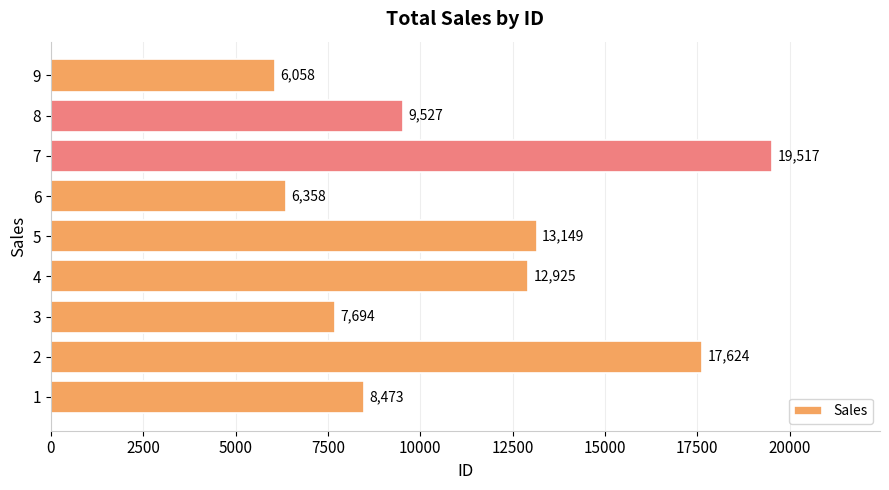

Rank the categories by value from highest to lowest.

7, 2, 5, 4, 8, 1, 3, 6, 9